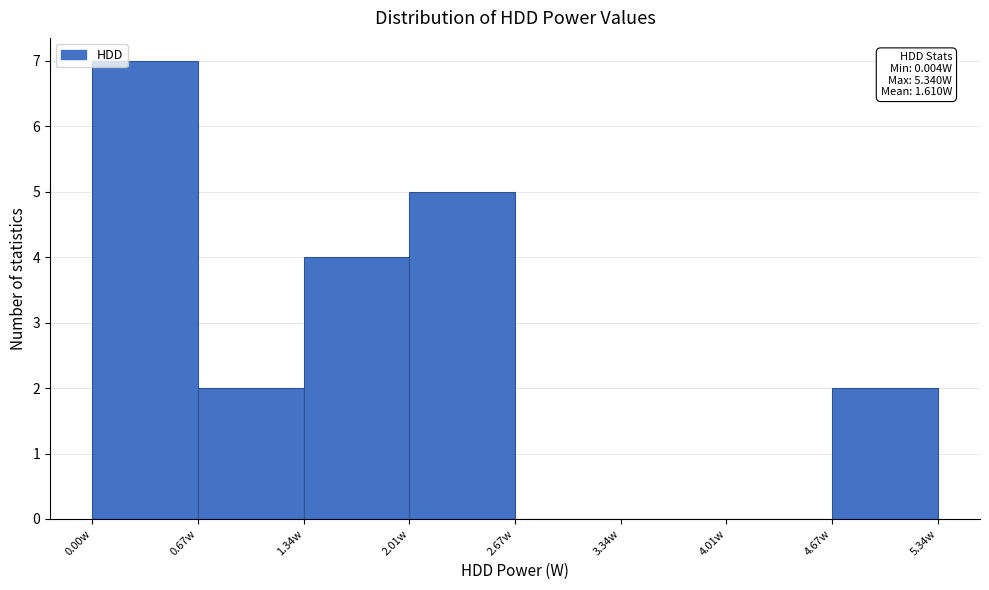

Which range on the x-axis has the tallest bar?

0.0 to 0.7